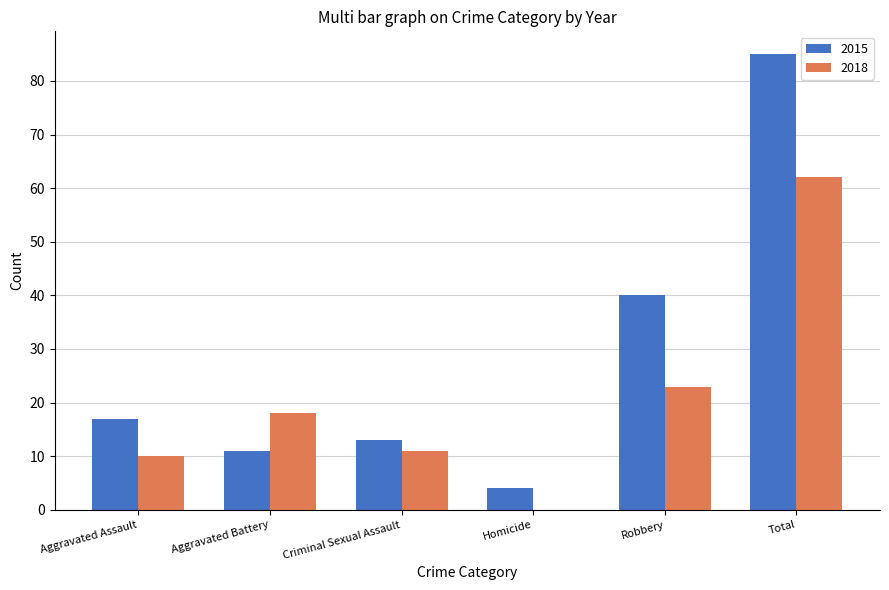

The 2015 series shows 10 at Aggravated Assault. True or false?

False